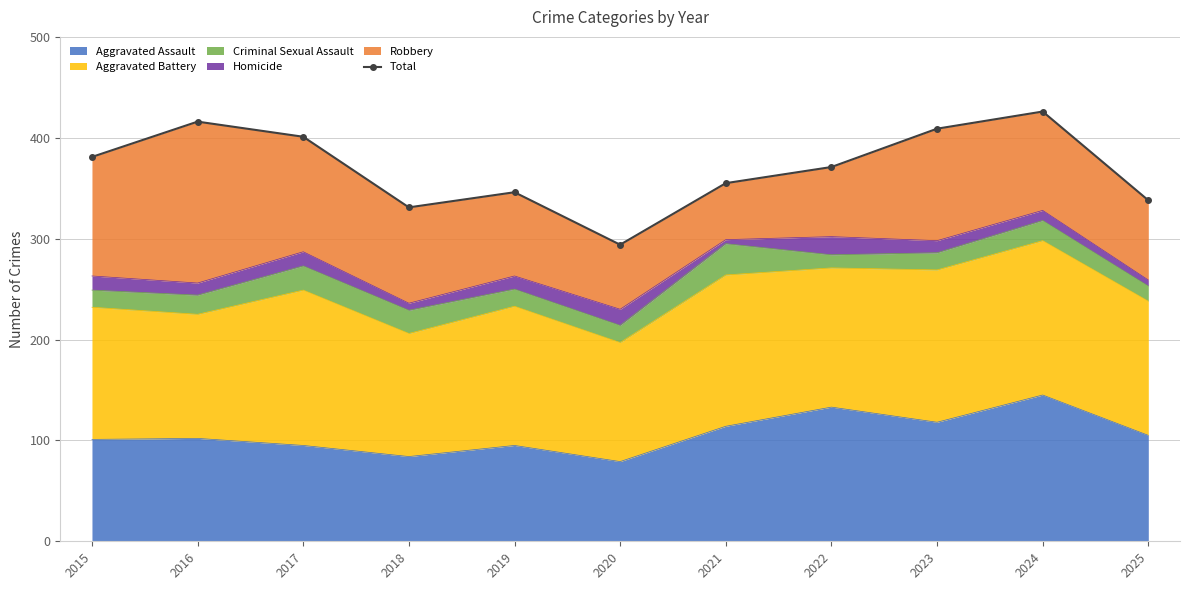

What is the value of the 9th point from the left?

409